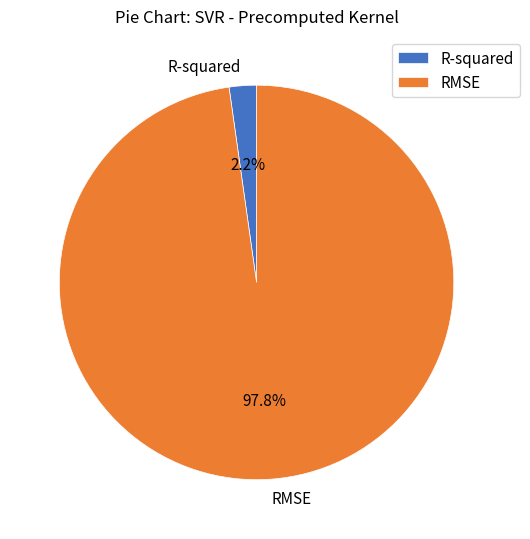

To the nearest percent, what is the difference between the RMSE and R-squared slice percentages?

96%